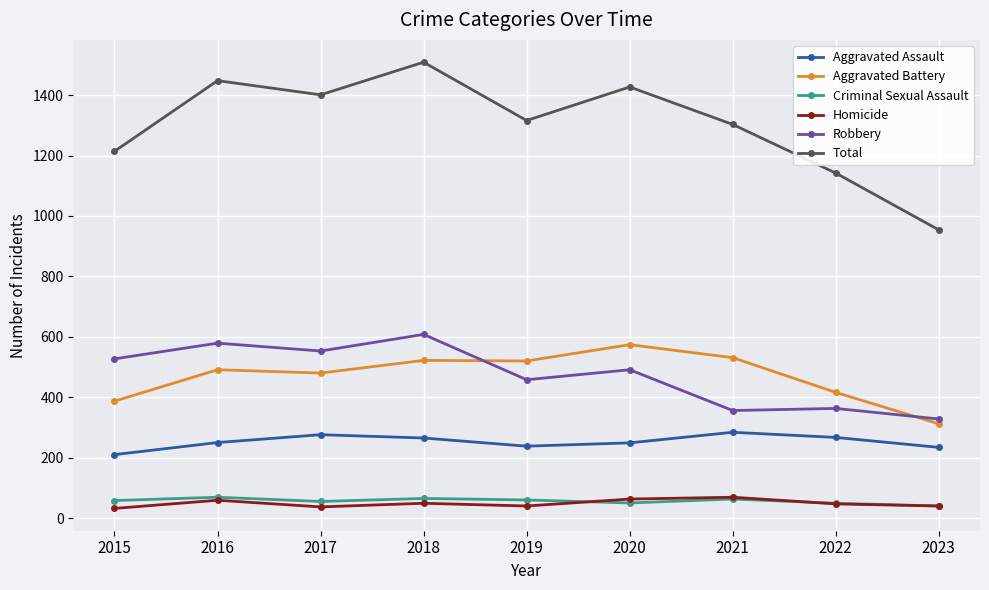

True or false: Criminal Sexual Assault and Aggravated Battery intersect in this chart.

False